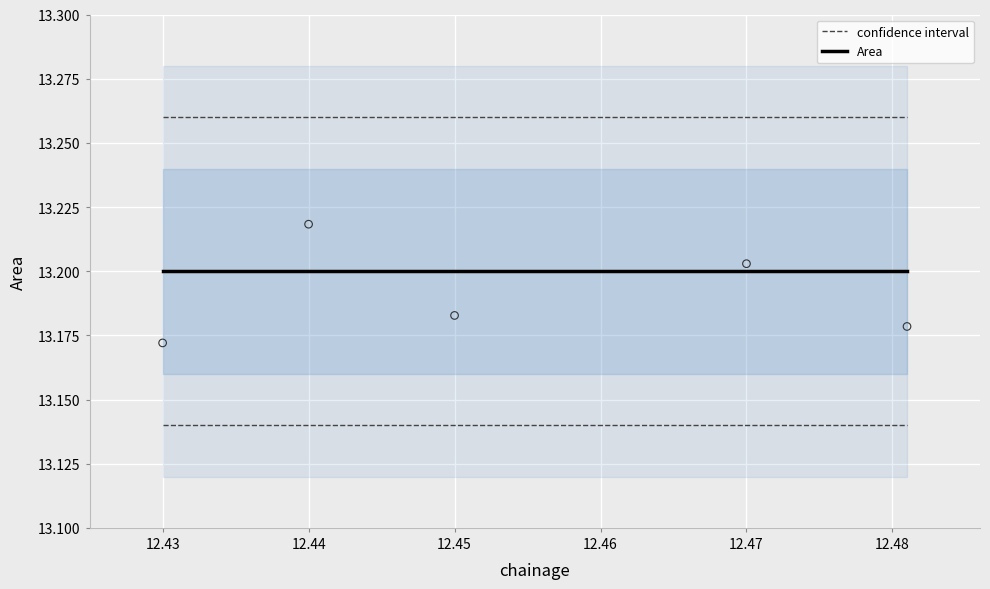

Which series has the widest spread of Y values?

confidence interval